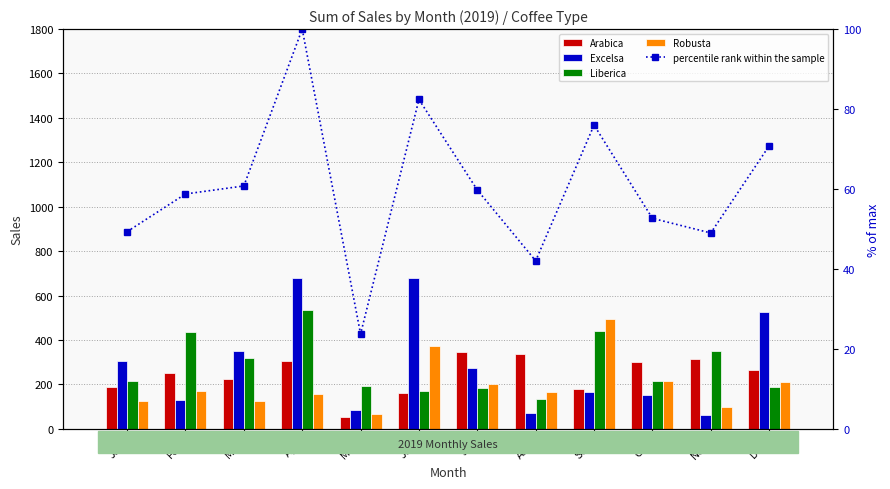

What is the average value of the Arabica series?

243.9